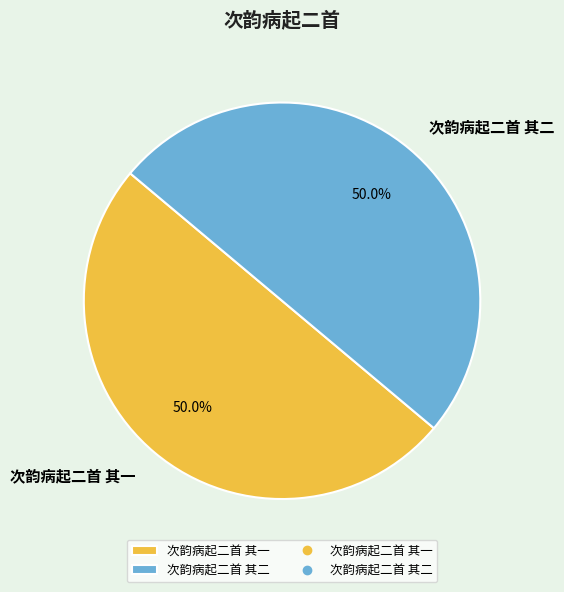

What portion of the pie excludes 次韵病起二首 其一?

50.0%